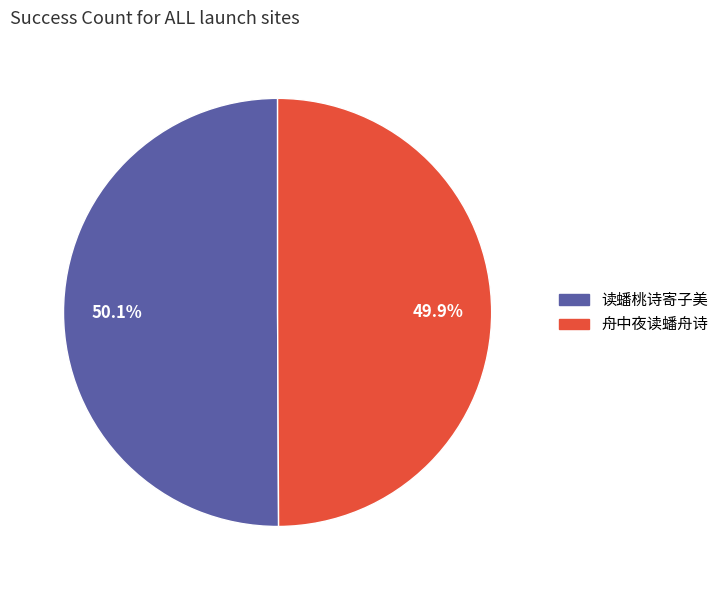

Is there any slice that represents more than half of the pie?

Yes